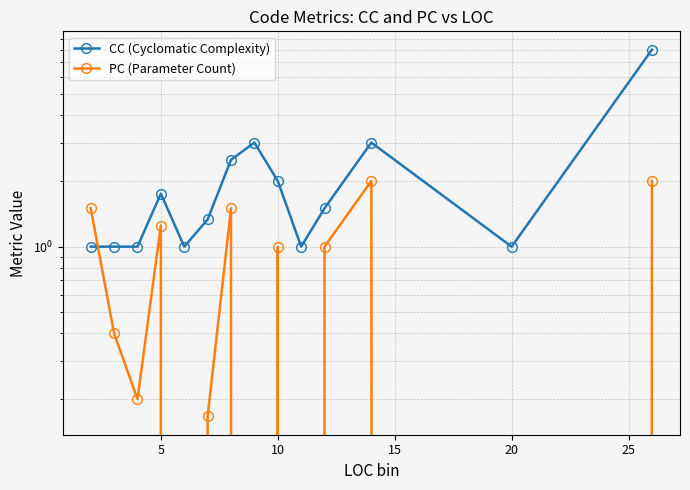

Which series changed the most between 5 and 12?

PC (Parameter Count)